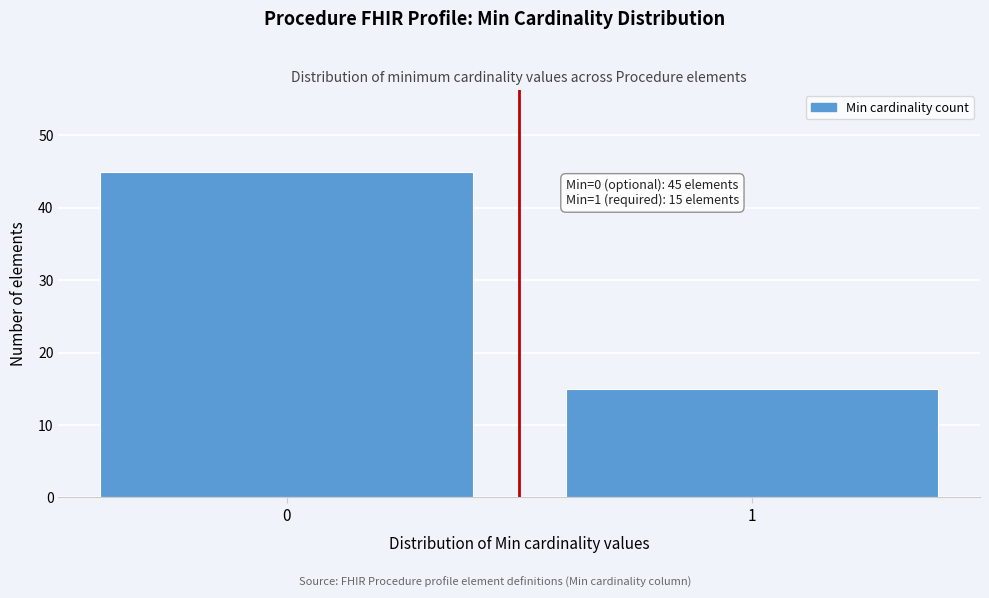

Reading left to right, list all the values displayed in this chart.

0=45	1=15